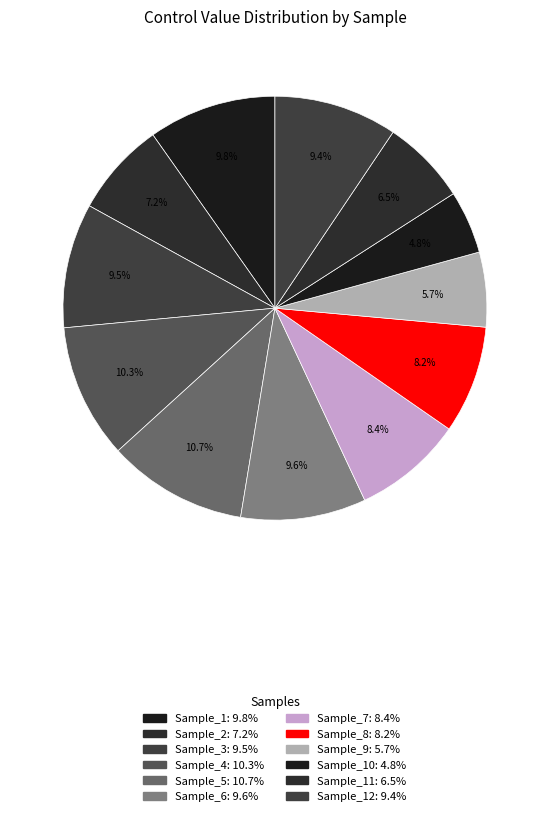

What is the largest slice in the pie chart?

Sample_5